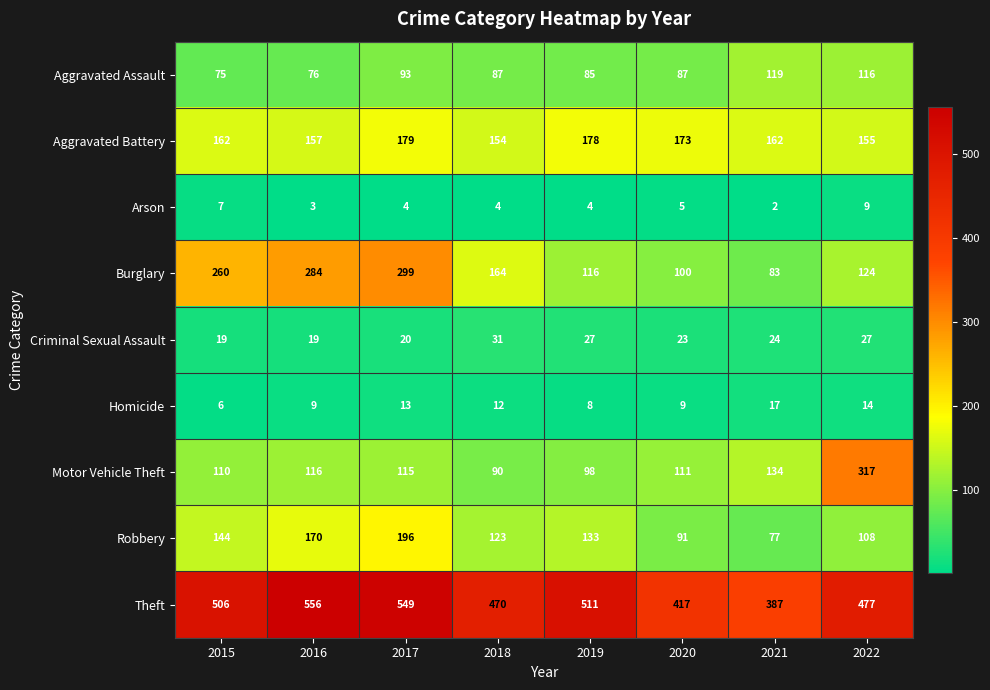

What is the difference between the highest and lowest values at 2019?

507